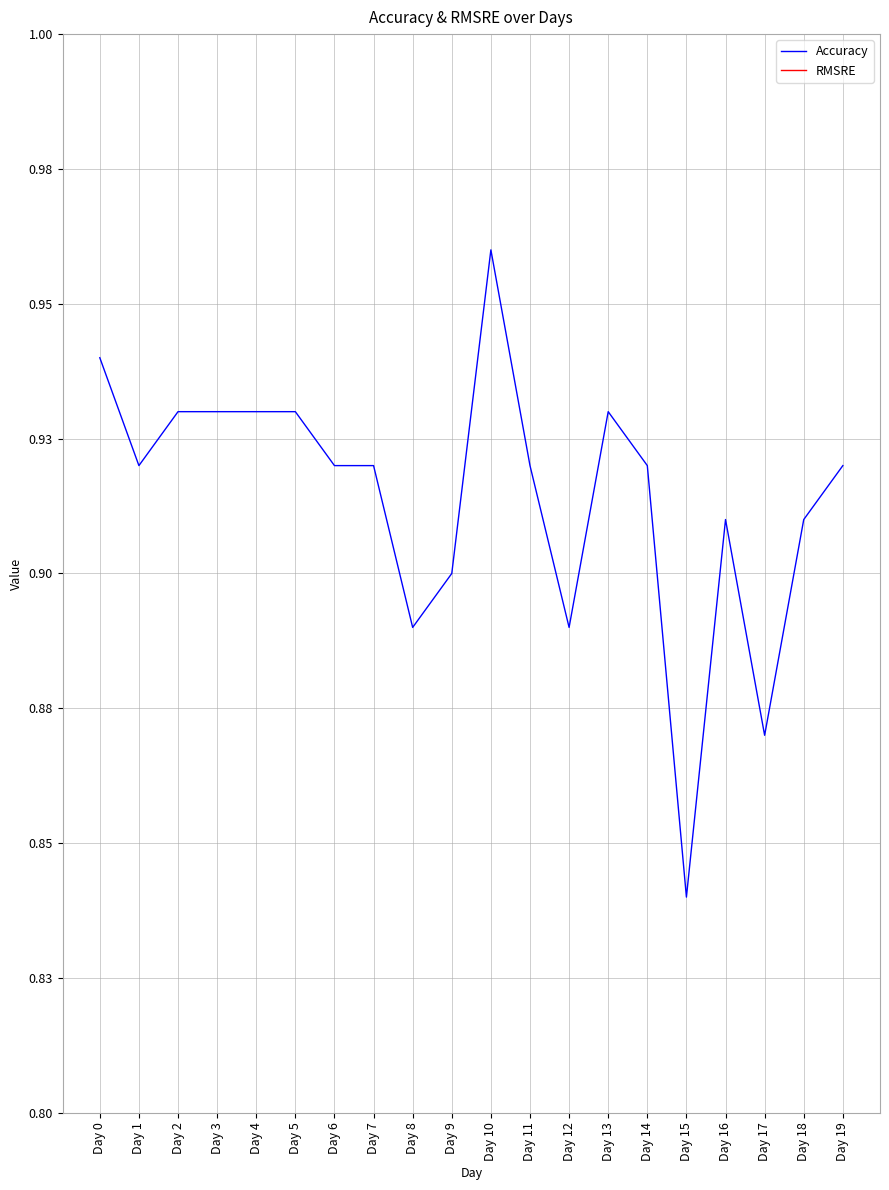

What is the total value across all series at Day 4?

0.9